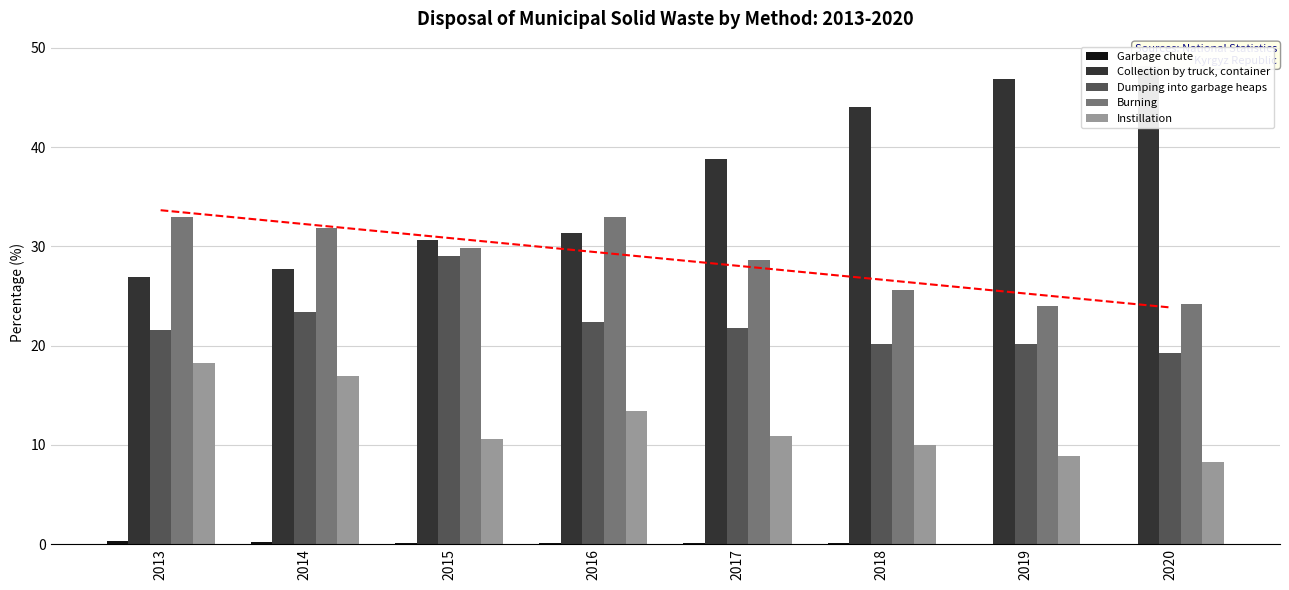

How many data points in Burning are above 29?

4